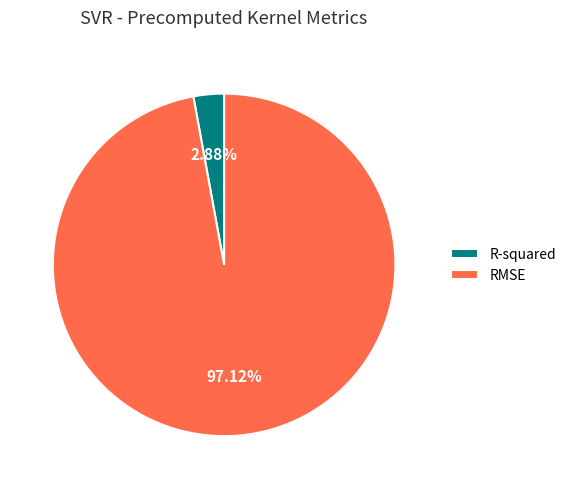

Which slice is the smallest?

R-squared